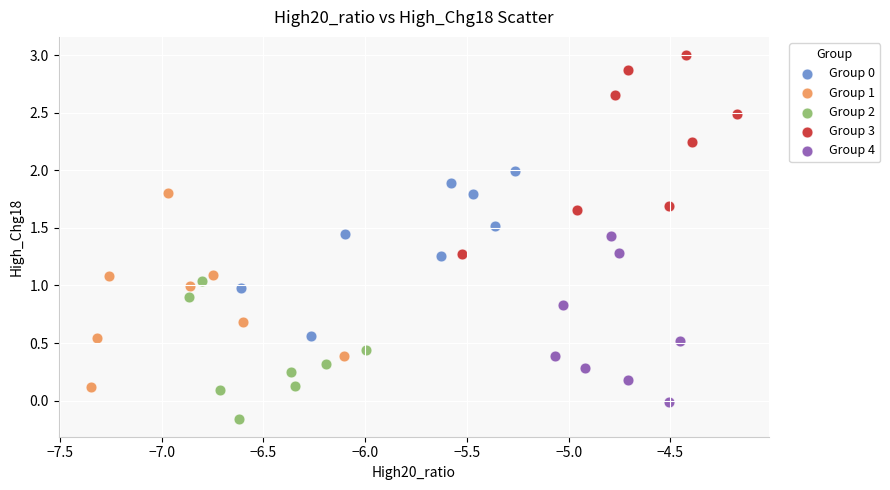

Which series contains the lowest Y value?

Group 2